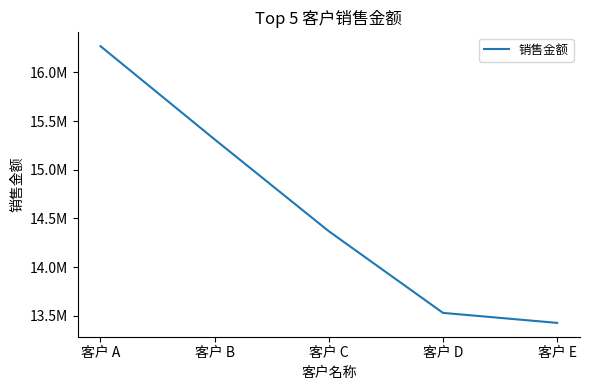

Reading right to left, transcribe all the data shown in this chart.

13426619.8	13529298.6	14368047.0	15311250.9	16269035.8